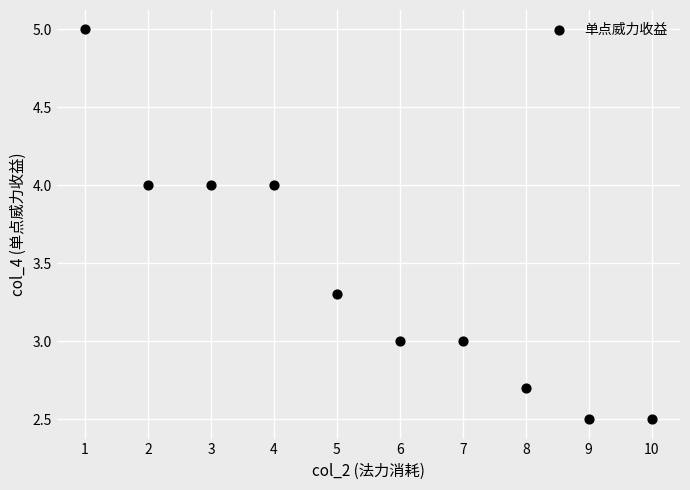

What is the range of Y values (max minus min)?

2.5